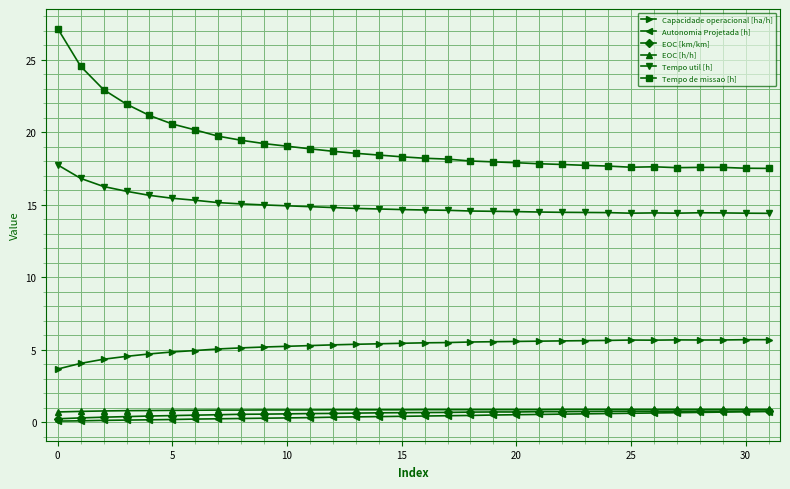

What is the value of the EOC [h/h] point at the 29th from the left?

0.9